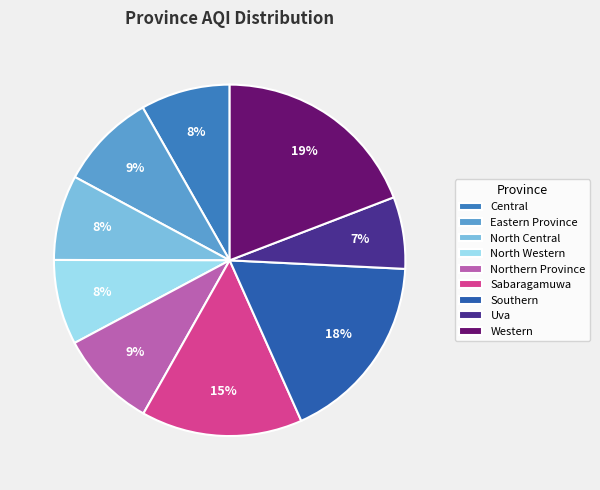

Count the number of slices in the pie.

9